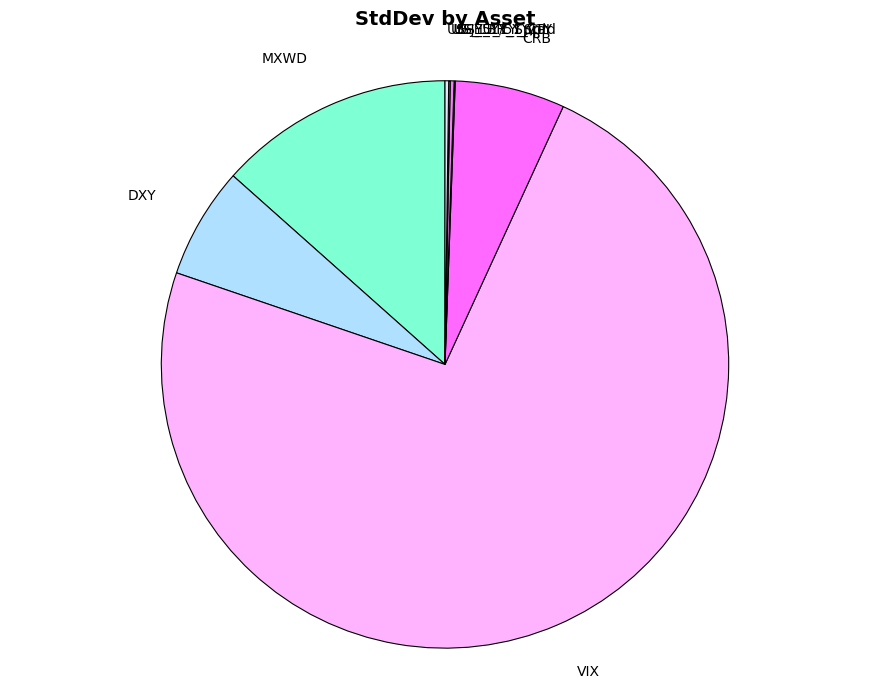

Is there a majority slice in this chart?

Yes